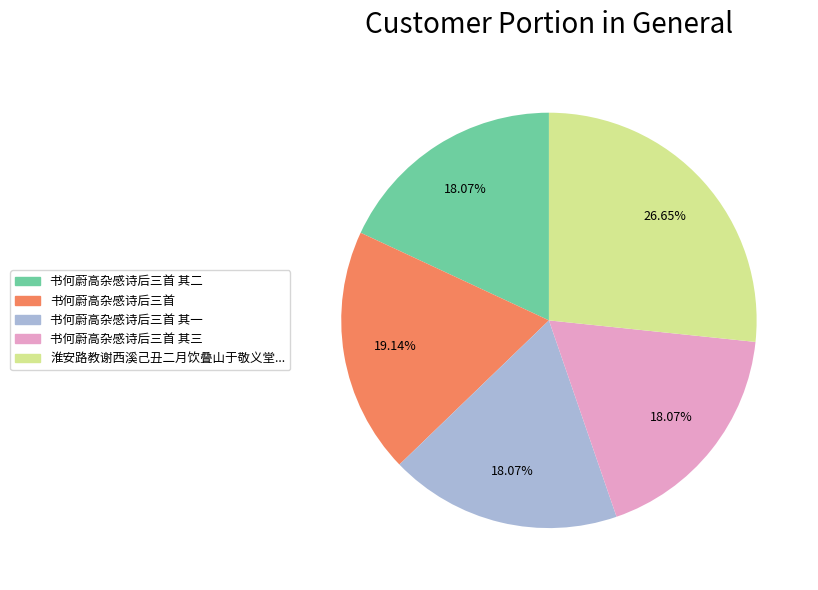

Does any single category account for the majority?

No